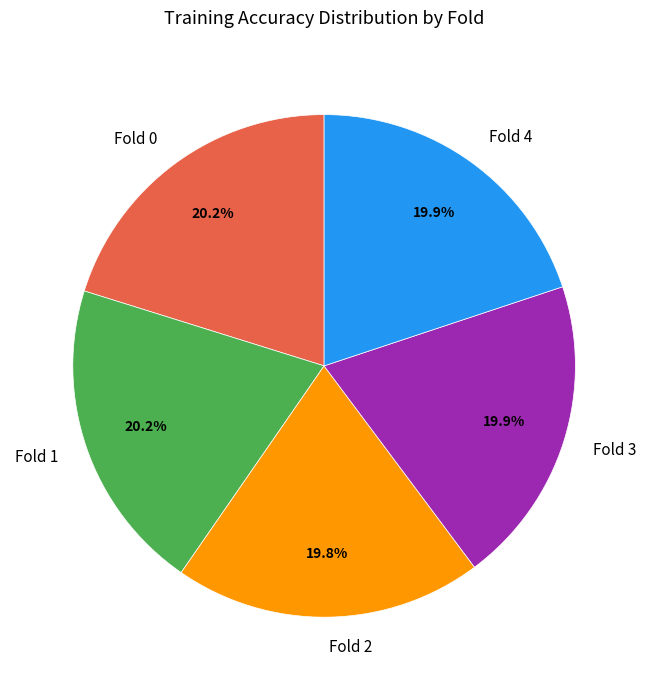

Count the number of slices in the pie.

5